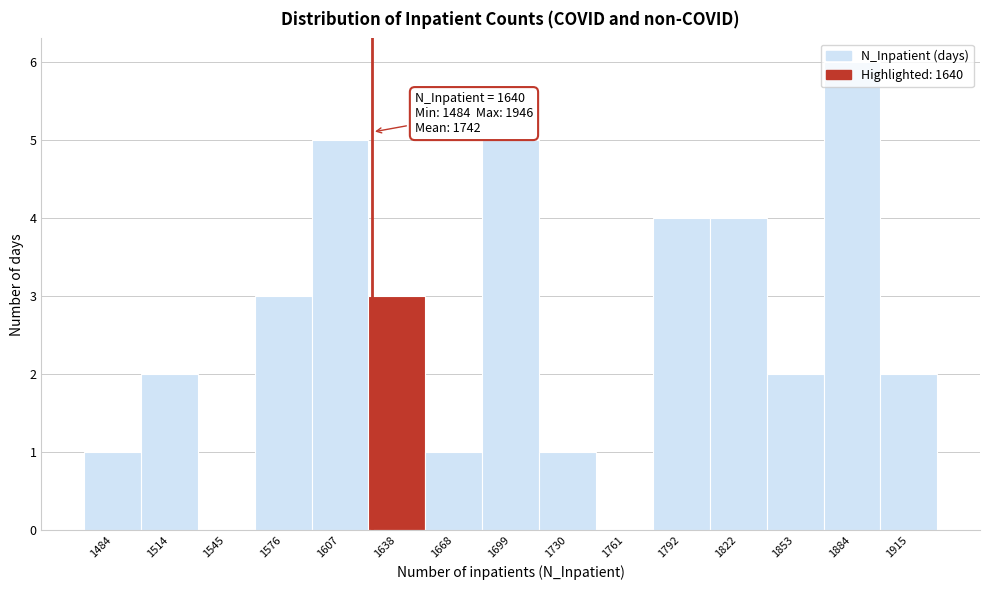

Is it true that the value at 1514 is 2?

True